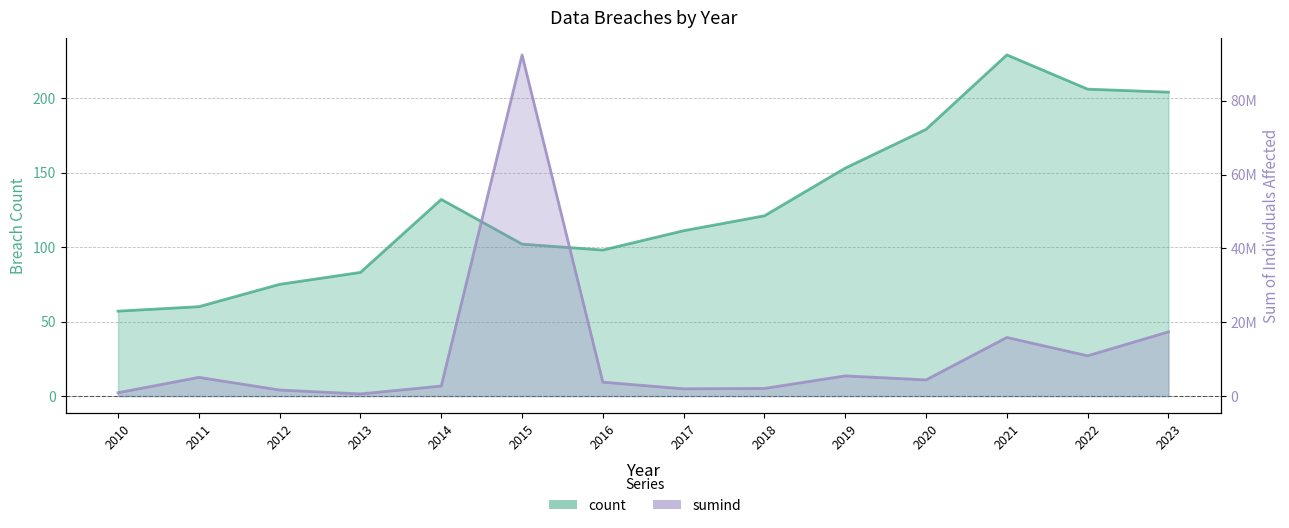

At which category does count reach its first local peak?

2014